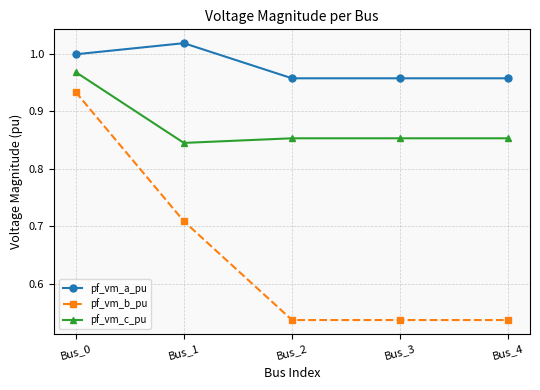

At how many categories does at least one series exceed 0?

5